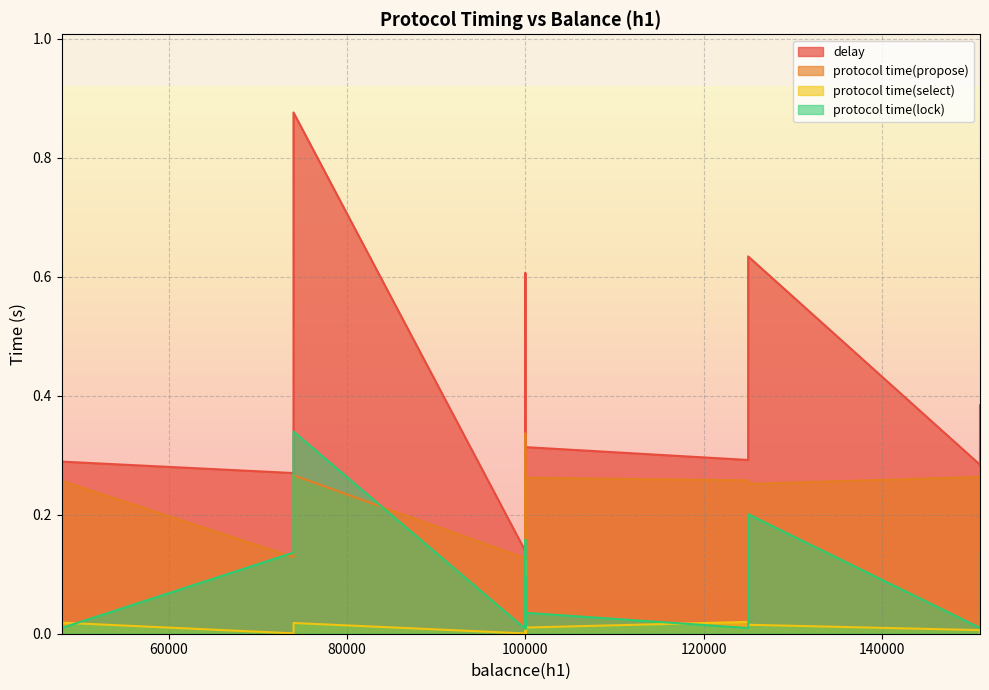

True or false: delay has more than 0 points higher than both neighbors.

True